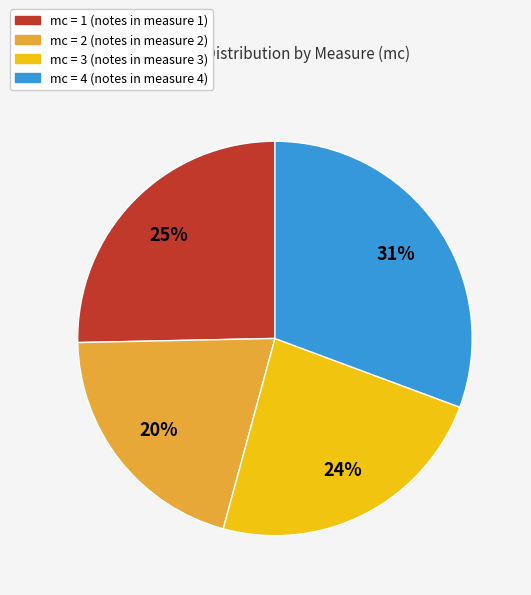

Is there a majority slice in this chart?

No